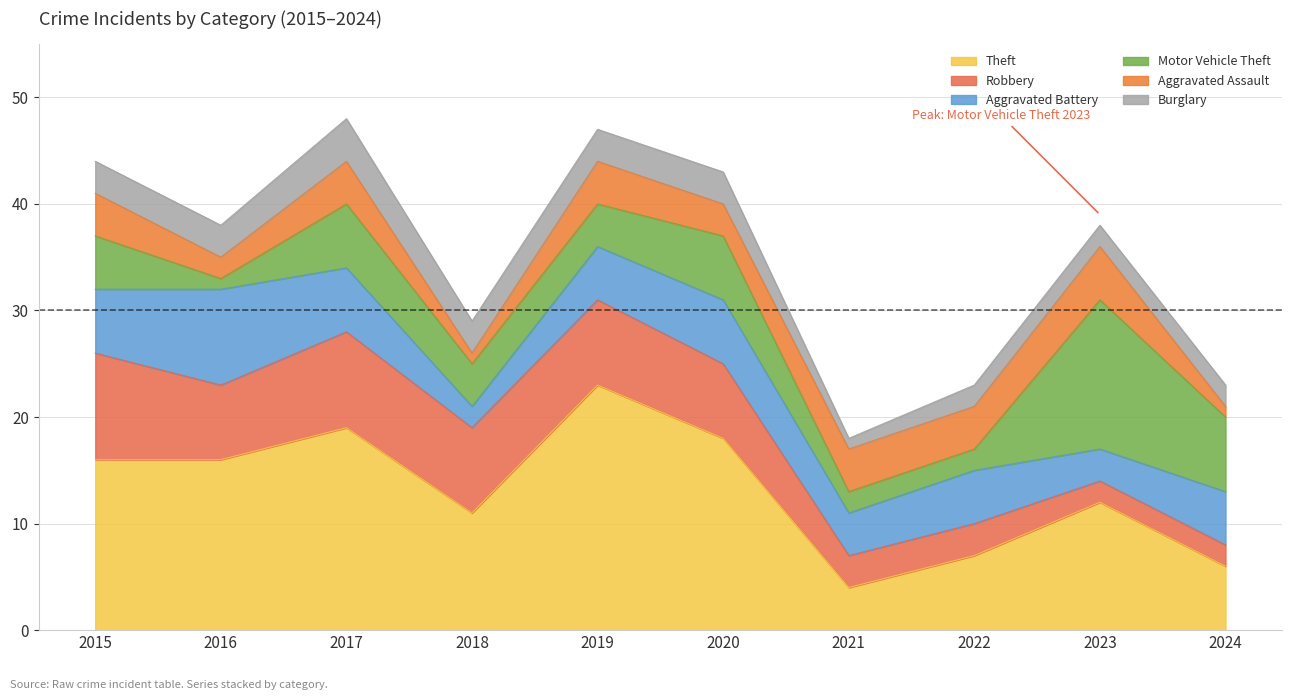

Which series ends up on top after the final intersection of Aggravated Assault and Robbery?

Robbery